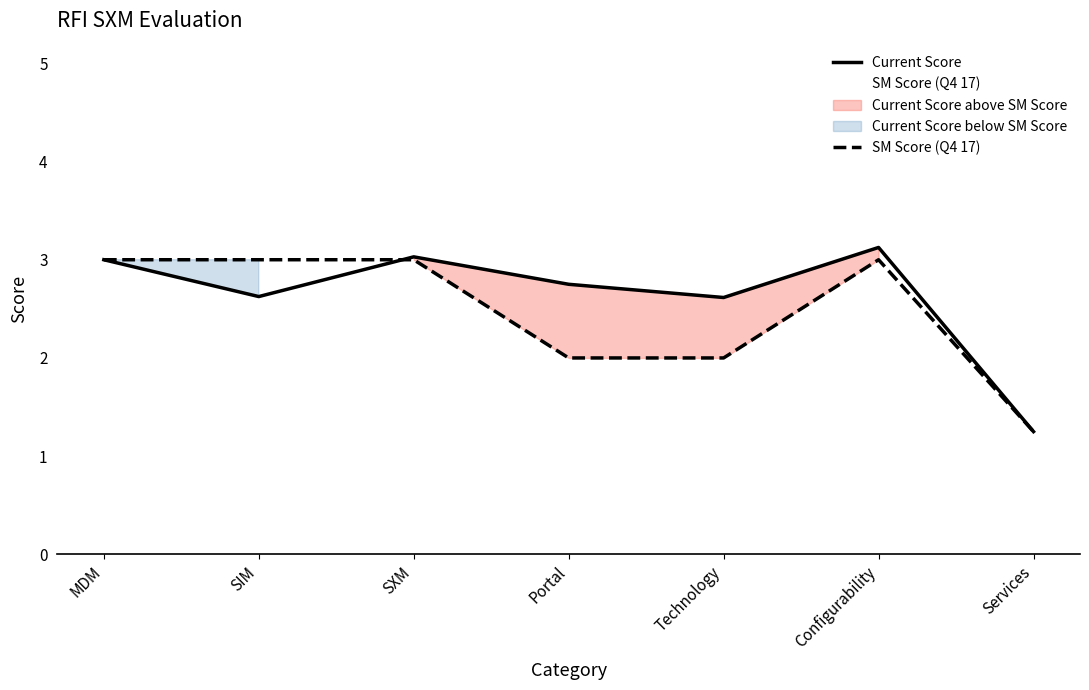

At which label does Current Score reach its peak?

Configurability